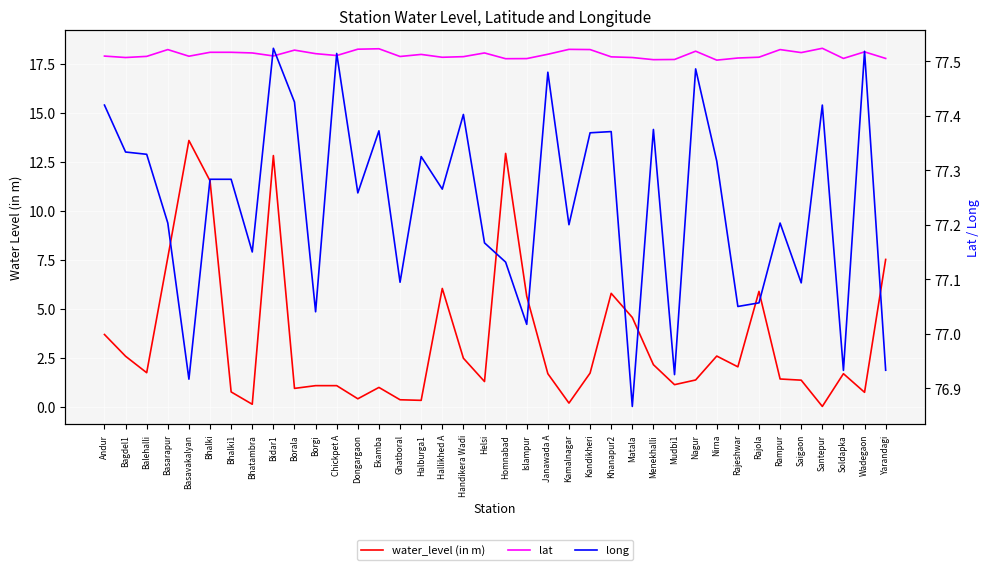

At which category does water_level (in m) reach its first local valley?

Balehalli